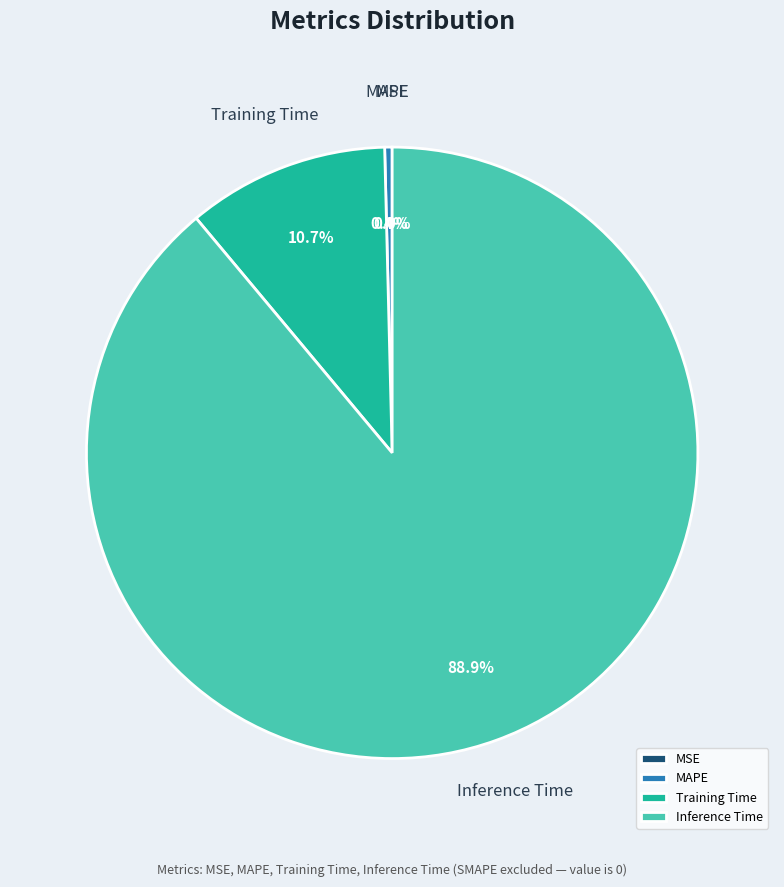

Rank the categories by value from lowest to highest.

SMAPE, MSE, MAPE, Training Time, Inference Time